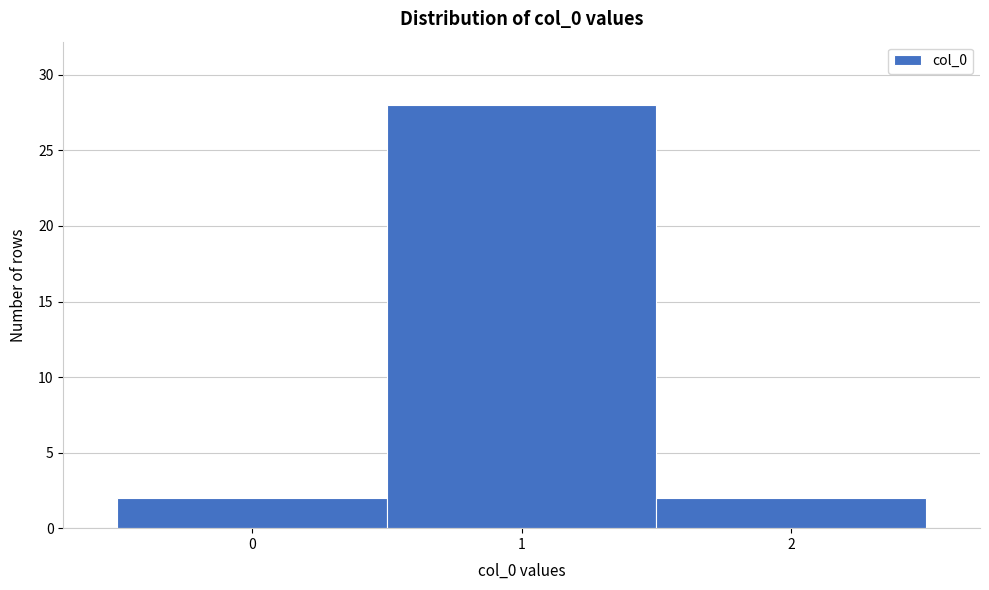

Over which range of the x-axis is the bar tallest?

0.5 to 1.5